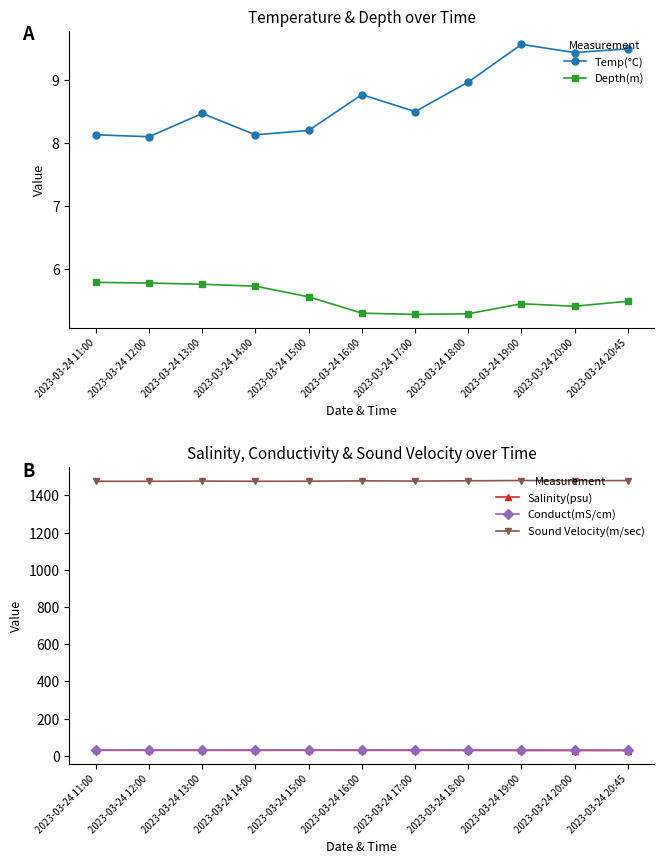

How many Conduct(mS/cm) values are between 31 and 32?

11